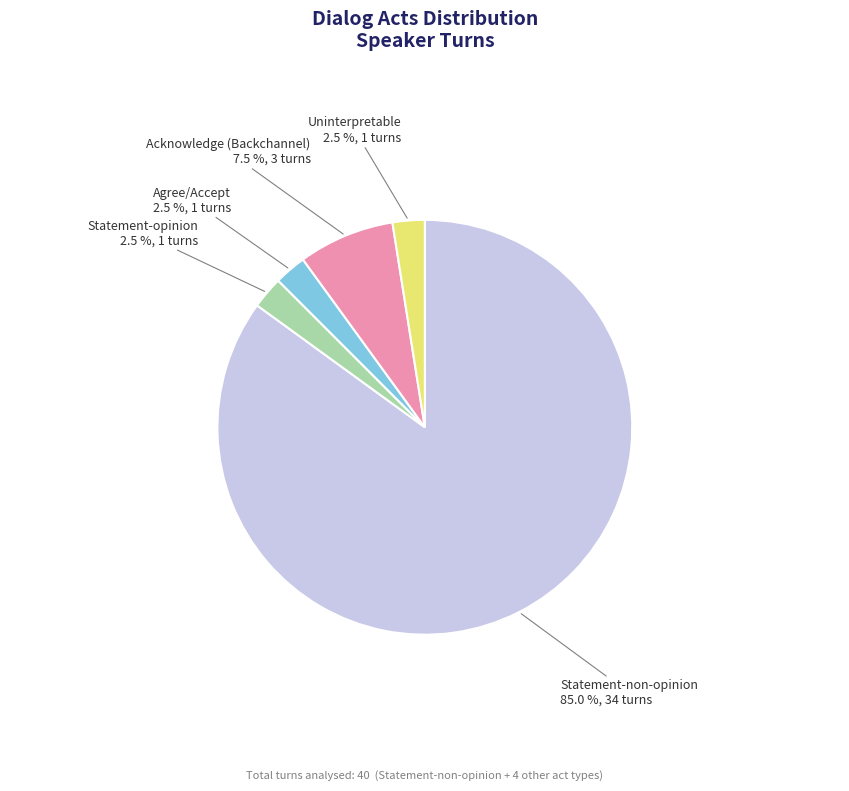

Which slice is the largest?

Statement-non-opinion